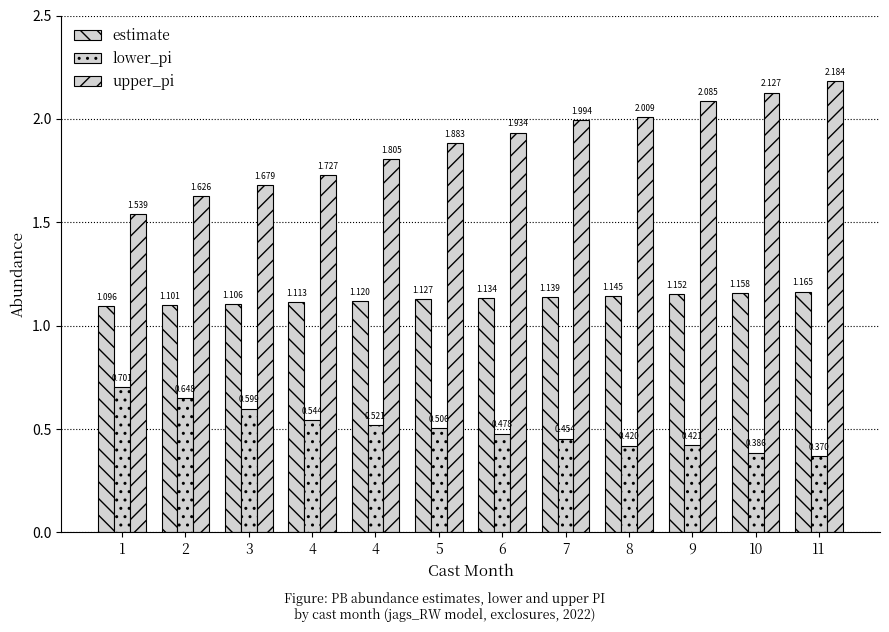

At 2, list the series in order from smallest to largest.

lower_pi, estimate, upper_pi